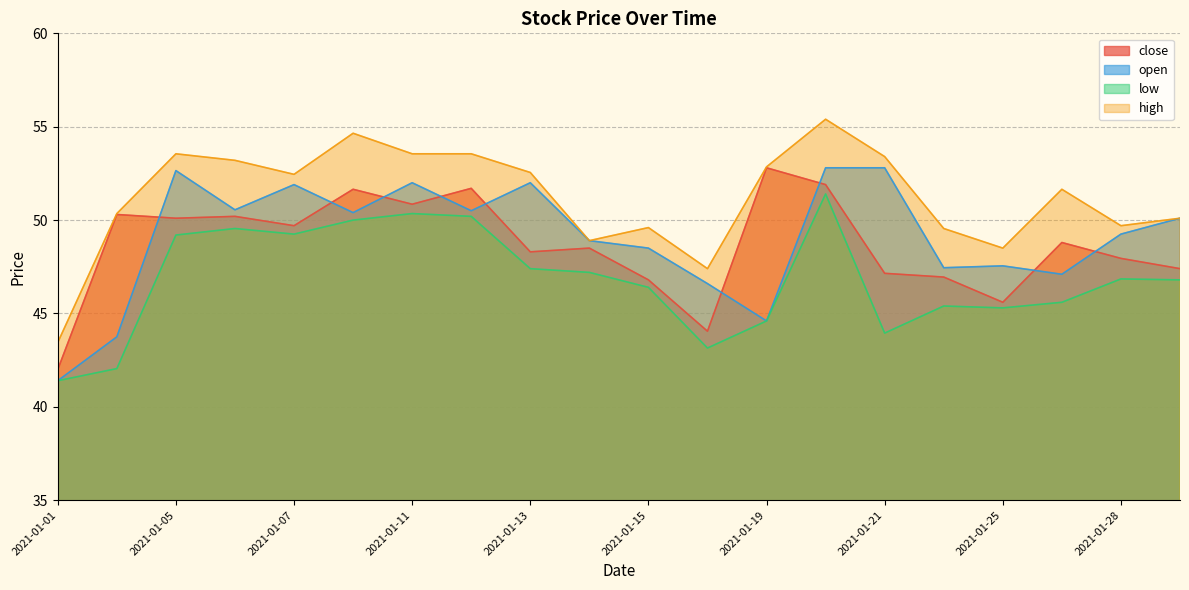

At how many categories does at least one series exceed 53?

7